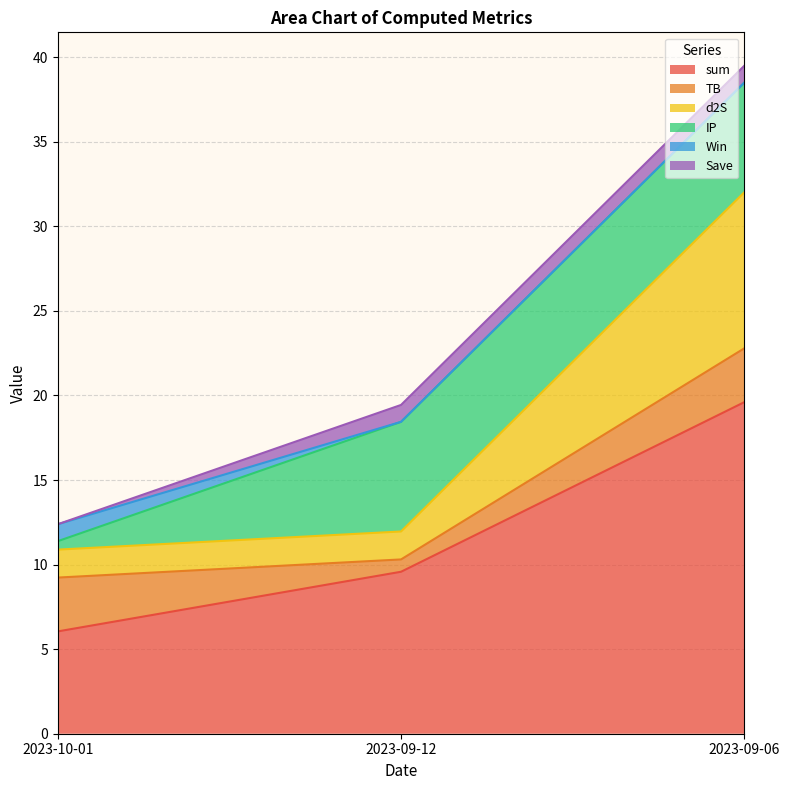

At 2023-09-06, list the series in order from smallest to largest.

Win, Save, TB, IP, d2S, sum